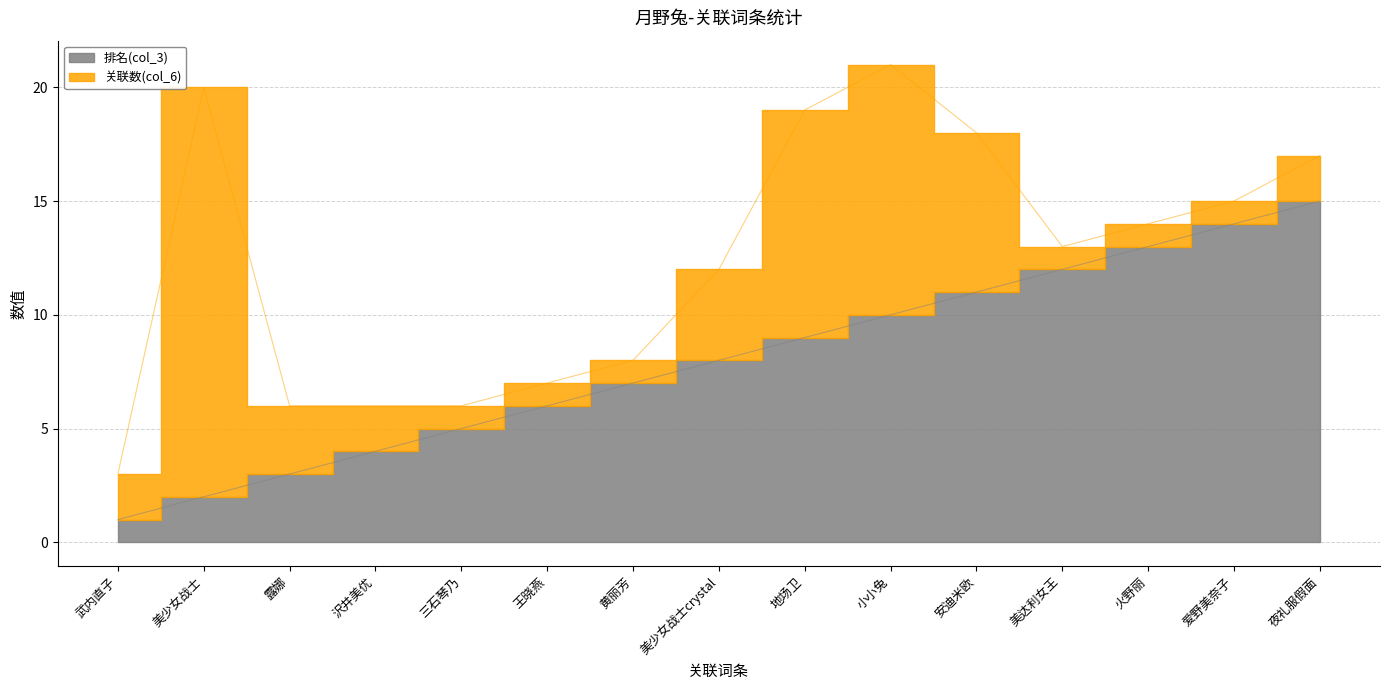

How many lines are shown in the chart?

1